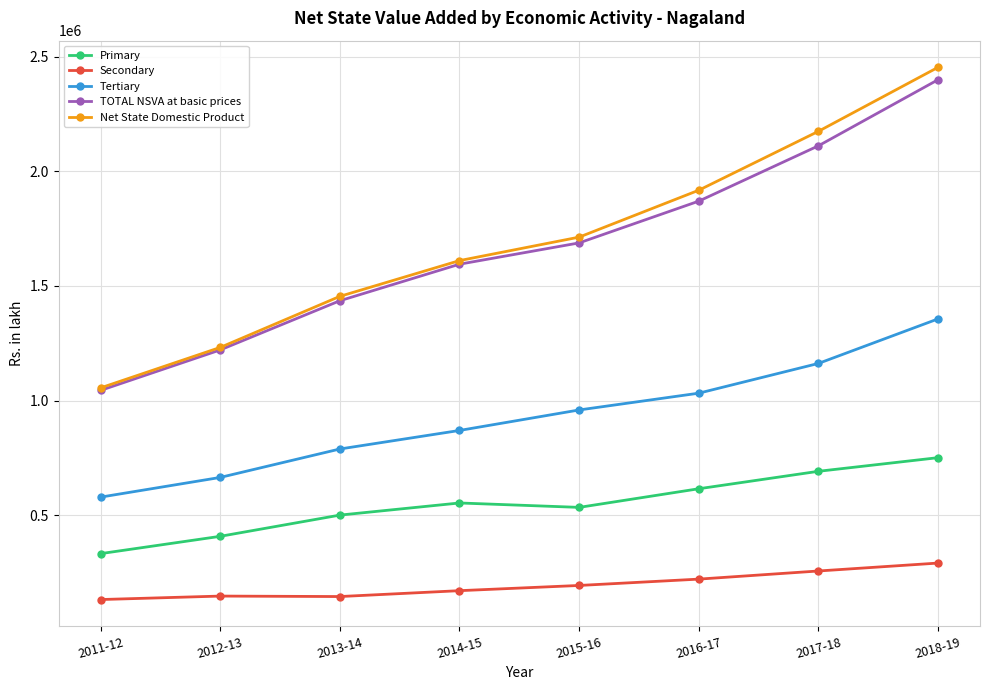

What is the total value across all series at 2011-12?

3144291.7